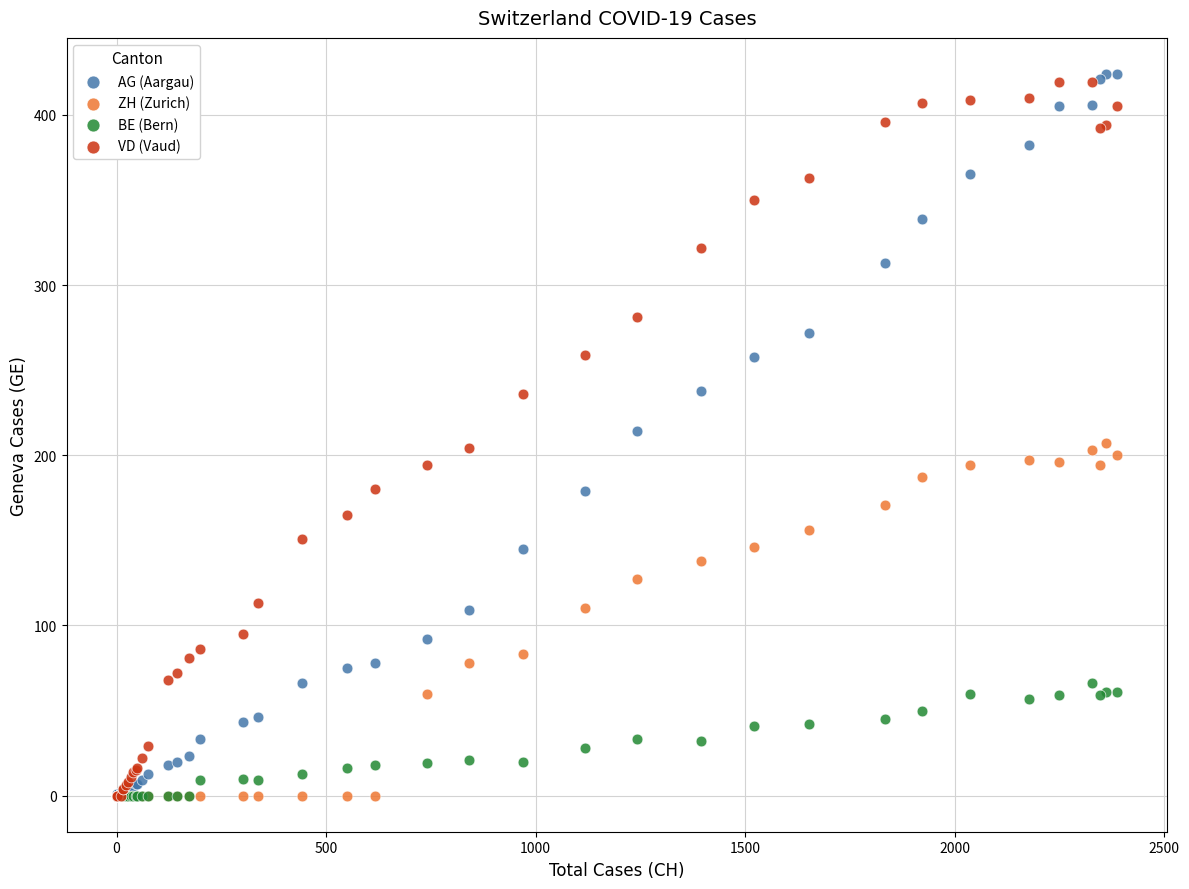

Which series contains the highest Y value?

AG (Aargau)